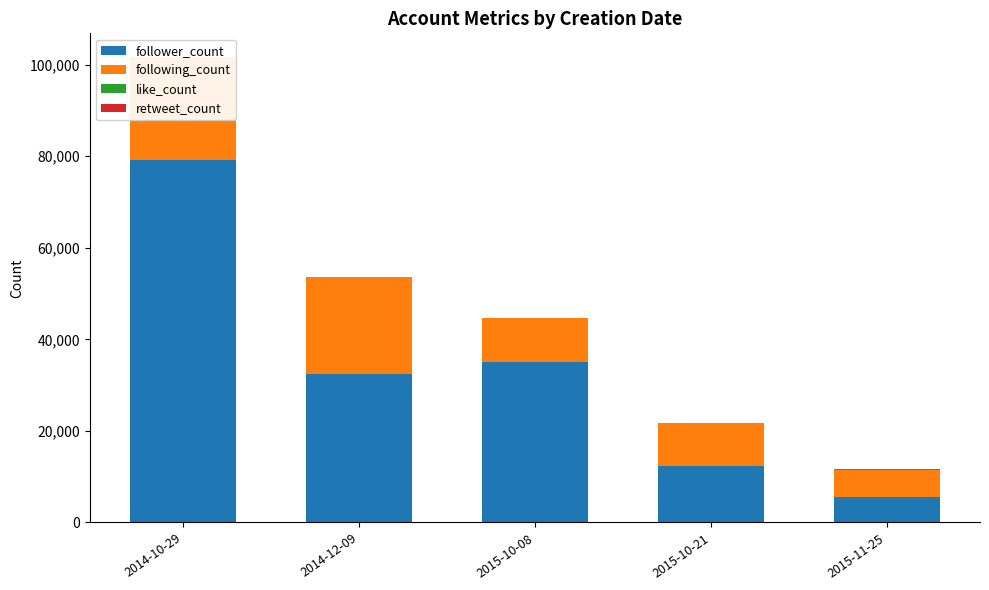

What is the label of the 2nd bar from the right?

2015-10-21